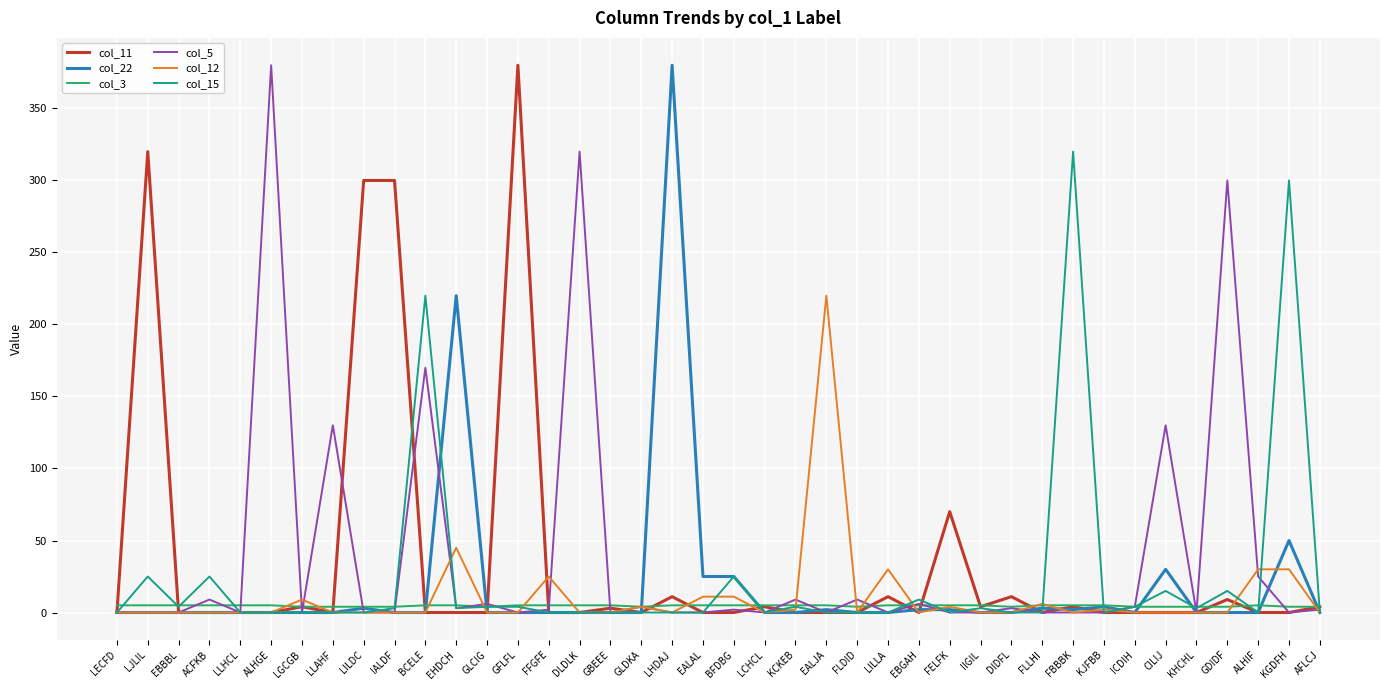

At which label does col_12 reach its peak?

EALJA